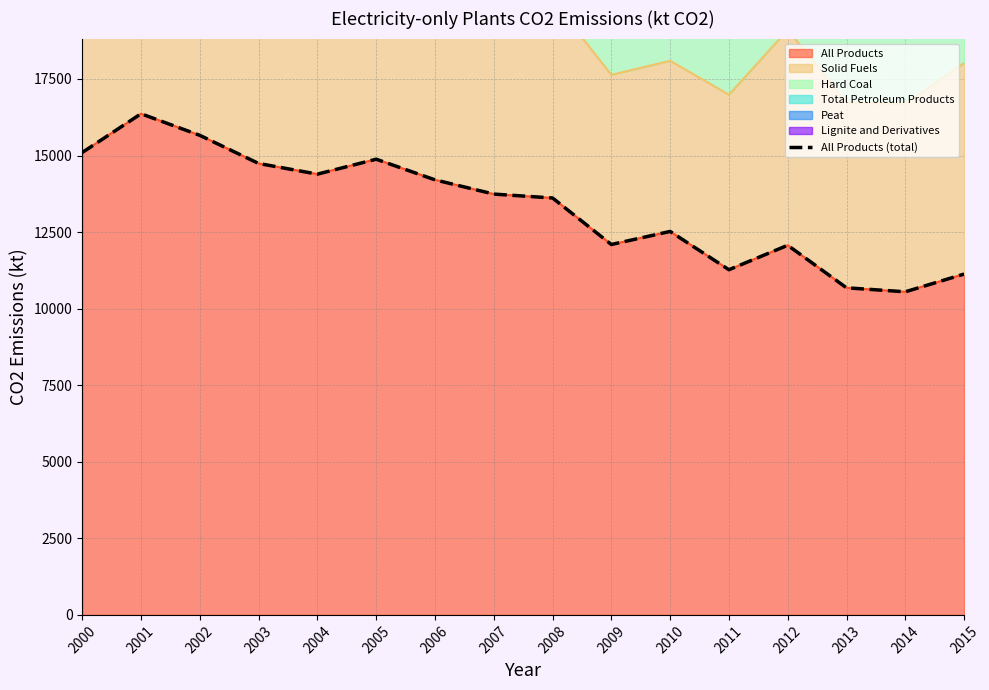

Between 2004 and 2007, which is larger?

2004